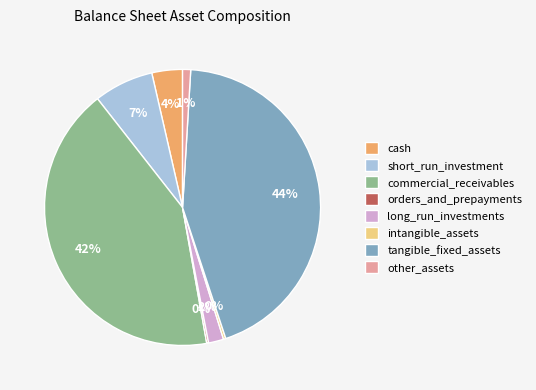

Which slice is the largest?

tangible_fixed_assets